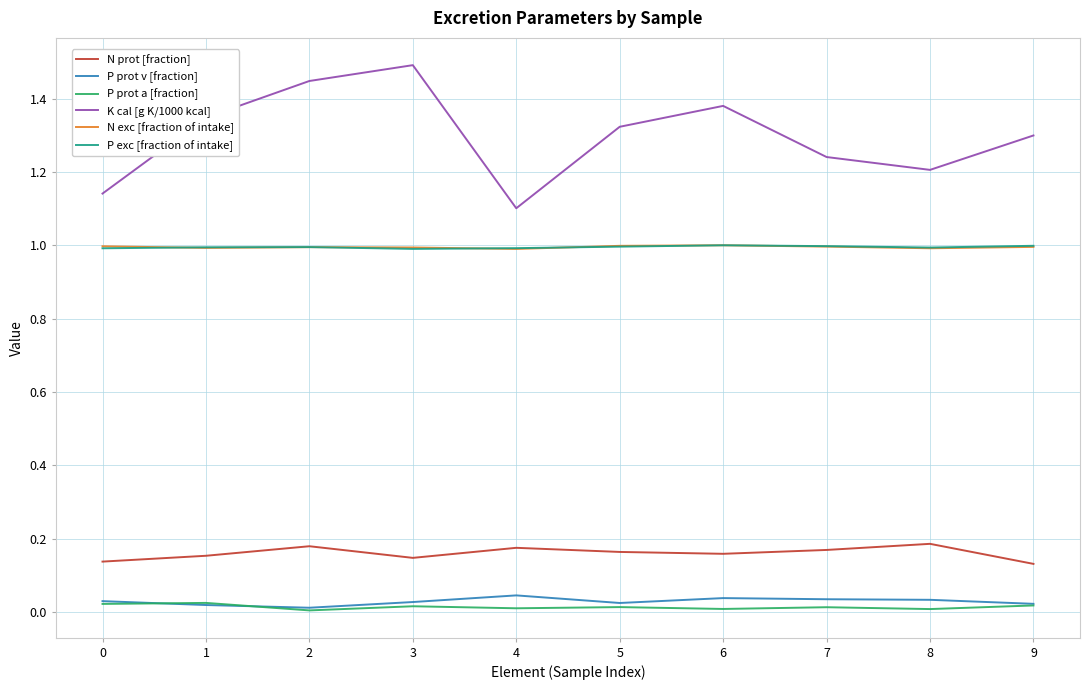

True or false: N exc [fraction of intake] and P prot a [fraction] intersect in this chart.

False